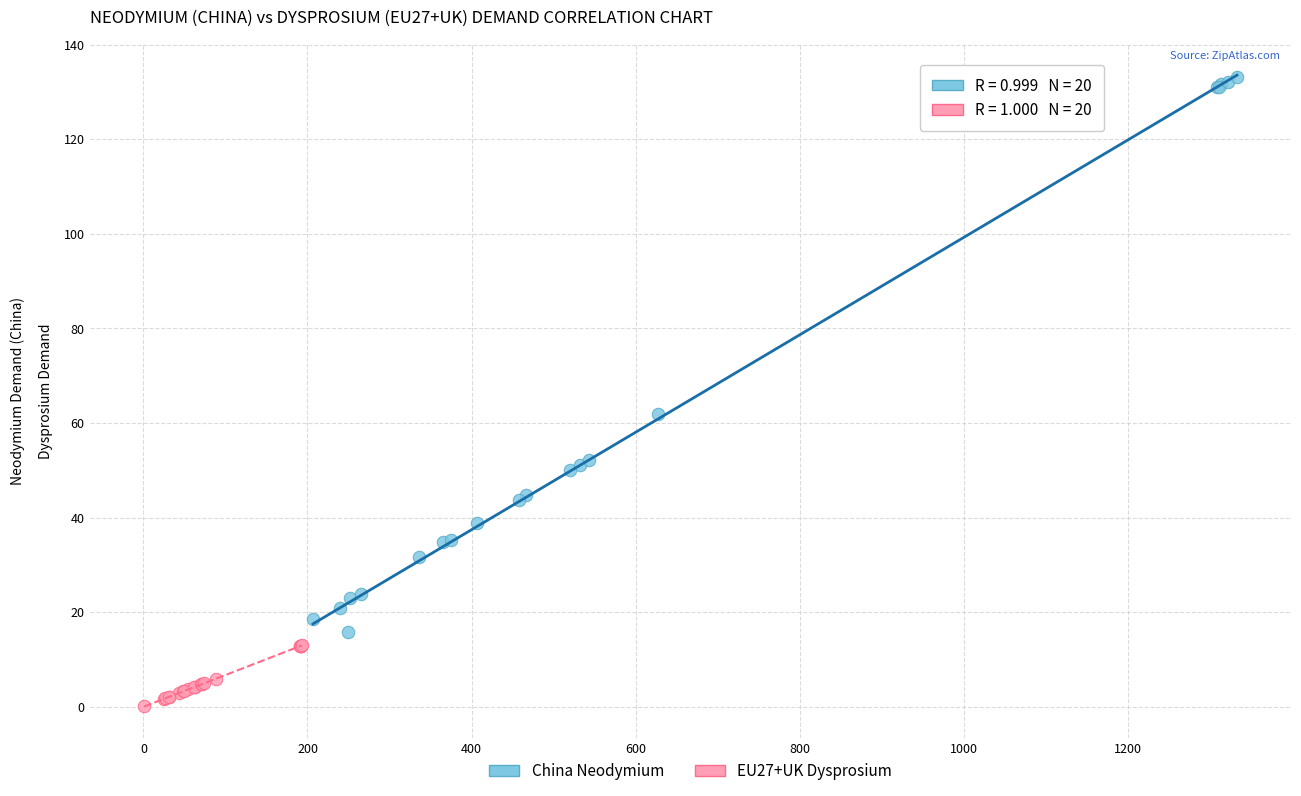

Which series reaches the minimum Y coordinate?

EU27+UK Dysprosium